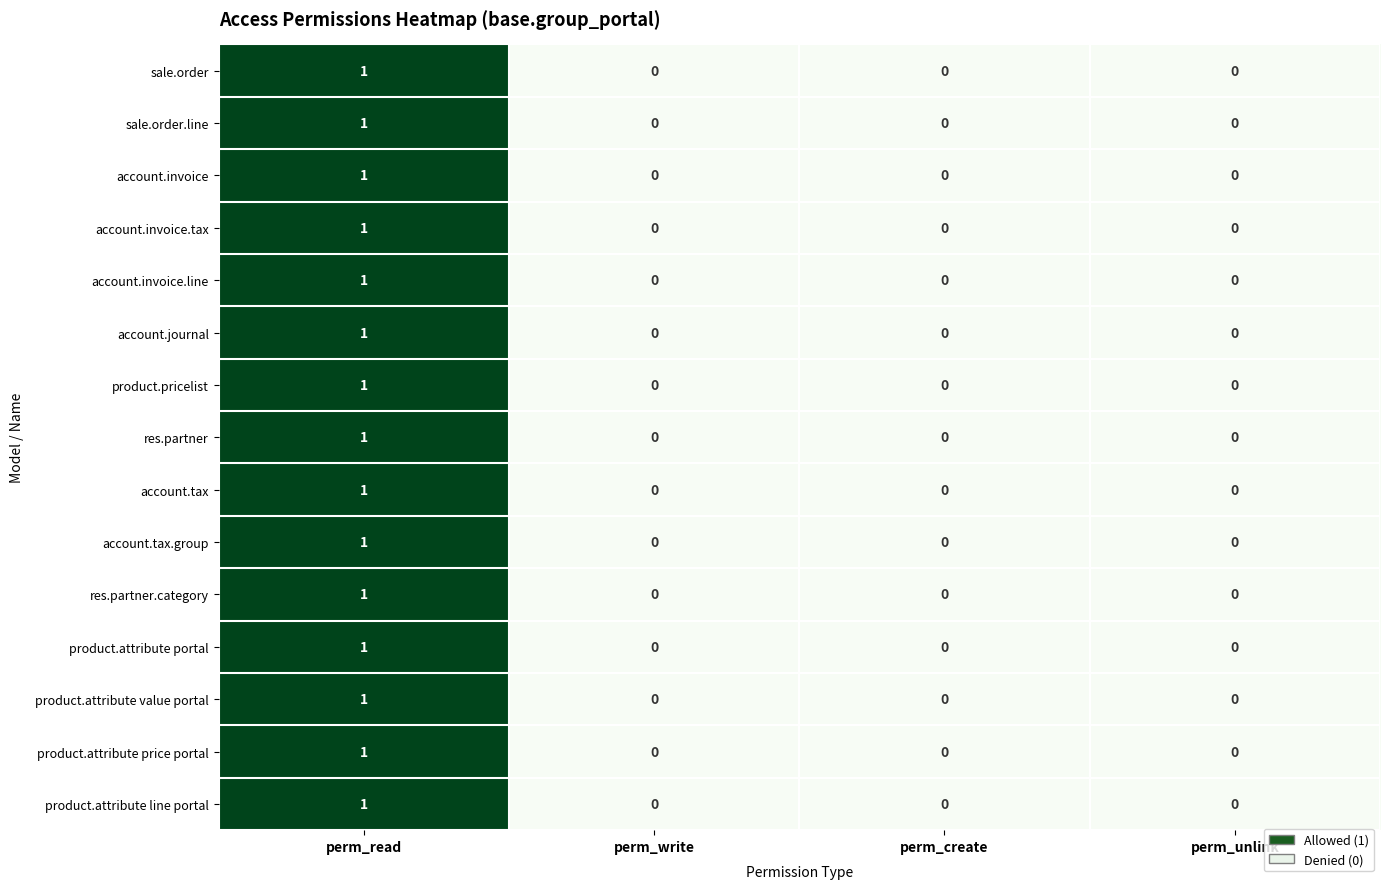

How many distinct data groups are displayed?

15